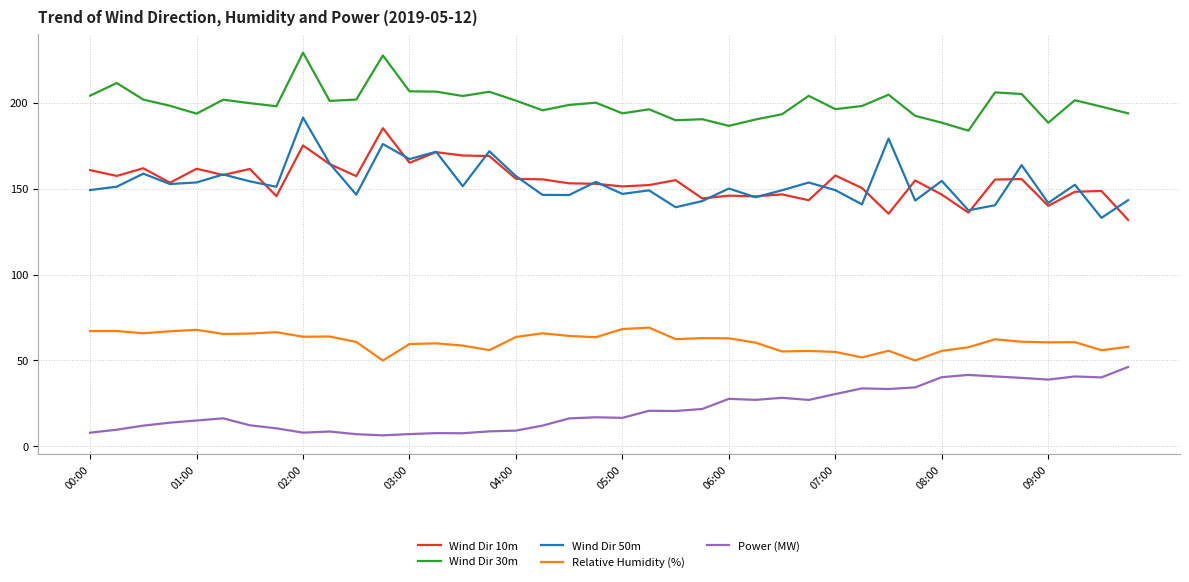

Which series has the largest total across all categories?

Wind Dir 30m